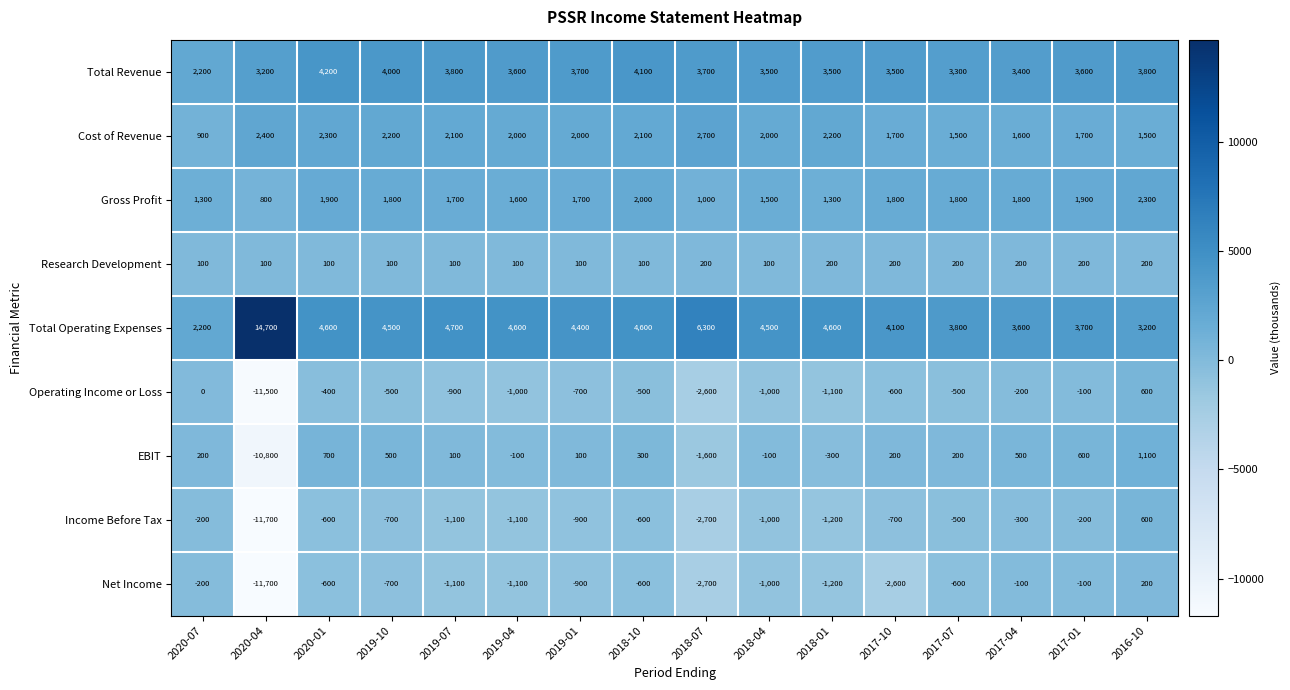

What is the smallest value displayed?

-11700